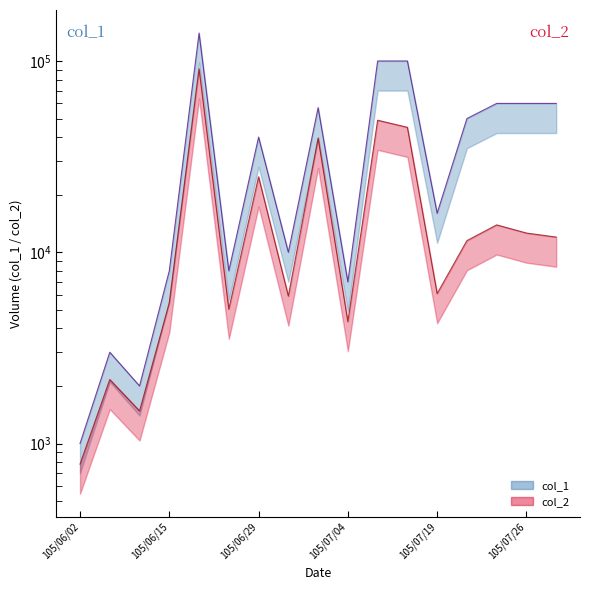

At which category is the sum across all series the highest?

105/06/16